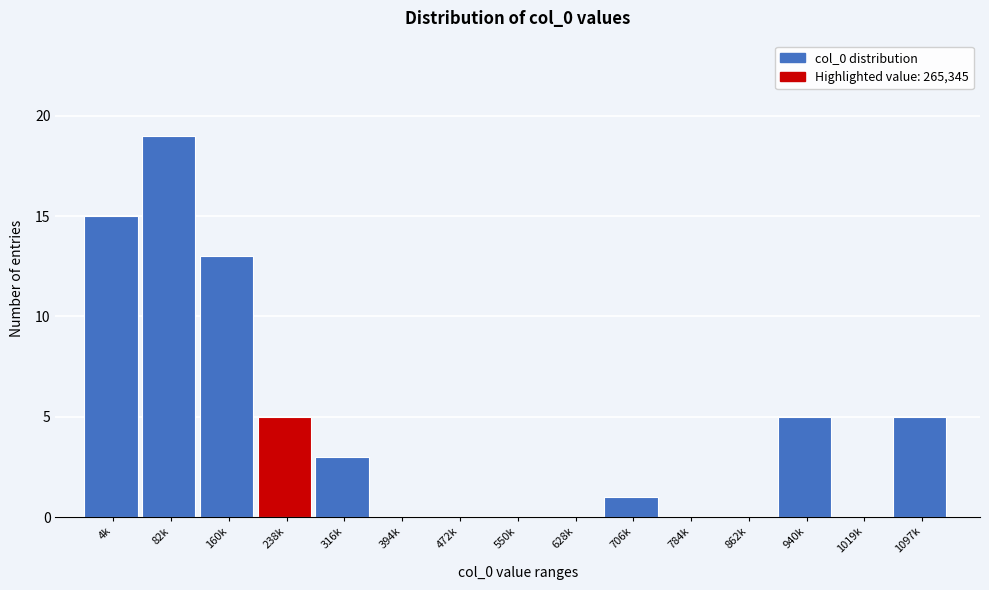

Reading right to left, list all the values displayed in this chart.

1097k=5	1019k=0	940k=5	862k=0	784k=0	706k=1	628k=0	550k=0	472k=0	394k=0	316k=3	238k=5	160k=13	82k=19	4k=15